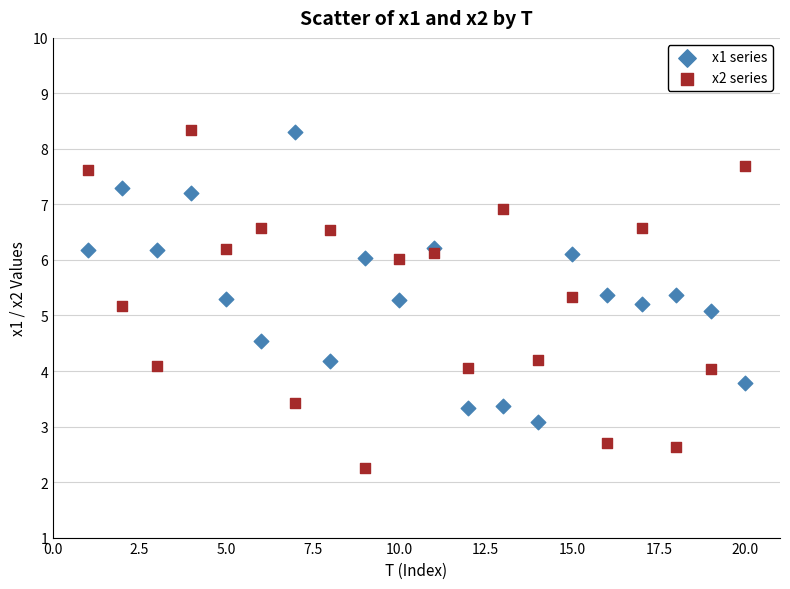

Across all data points, what is the range of Y values (max minus min)?

6.1